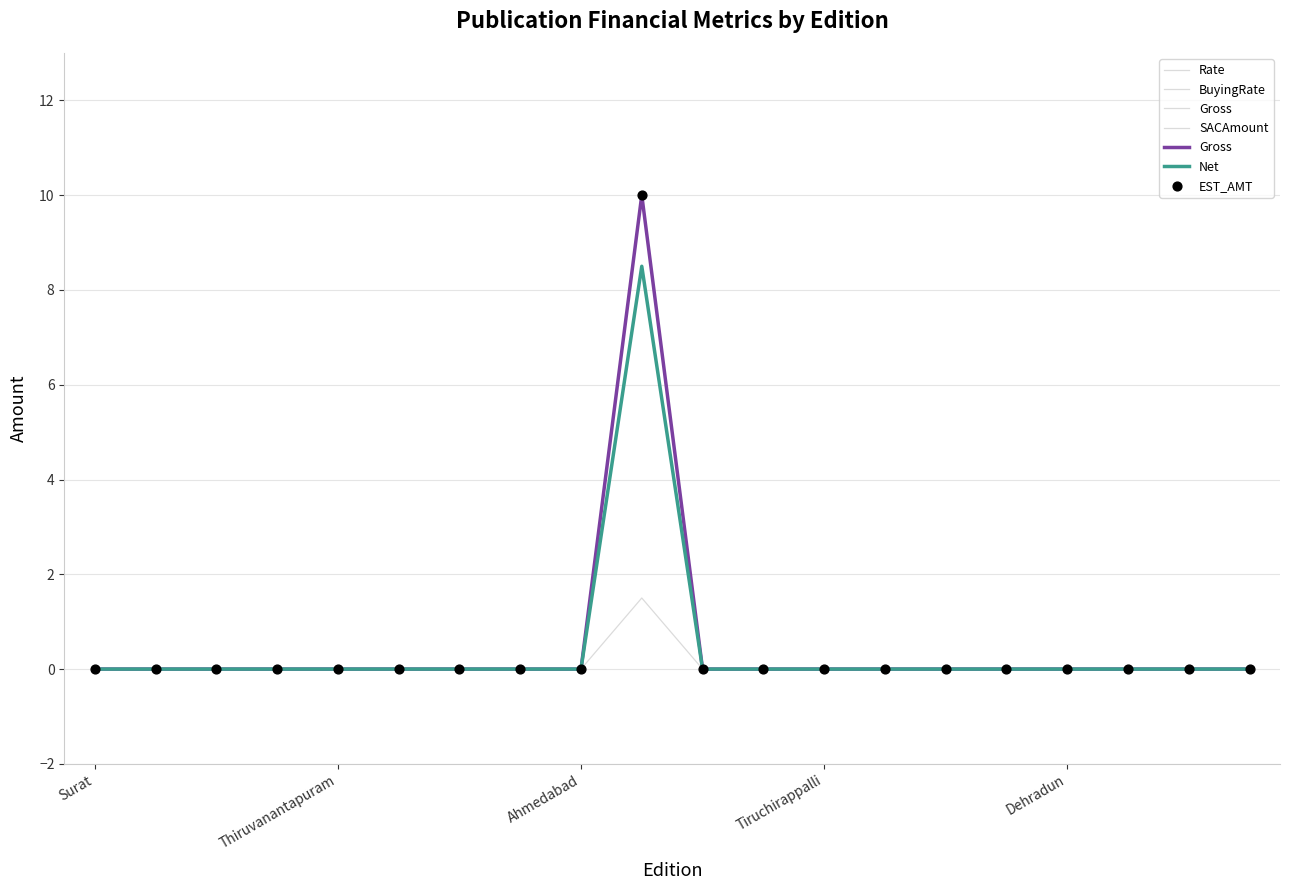

At which category is the sum across all series the highest?

9